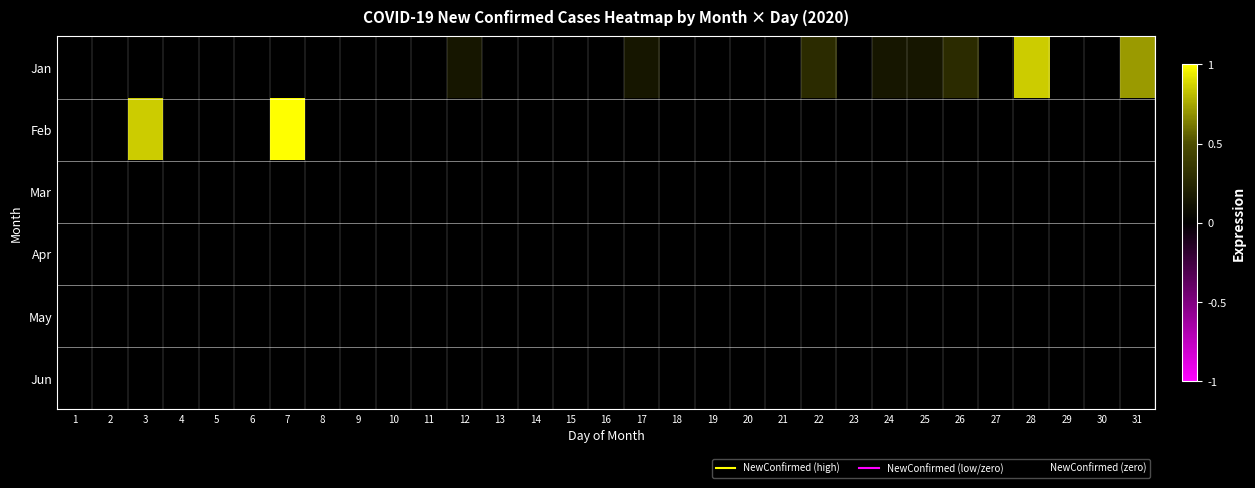

What is the difference between the highest and lowest values at 22?

0.3